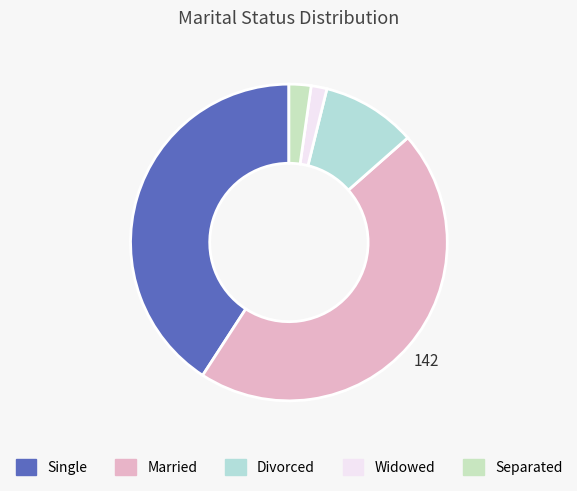

To the nearest percent, what is the average slice percentage?

20%